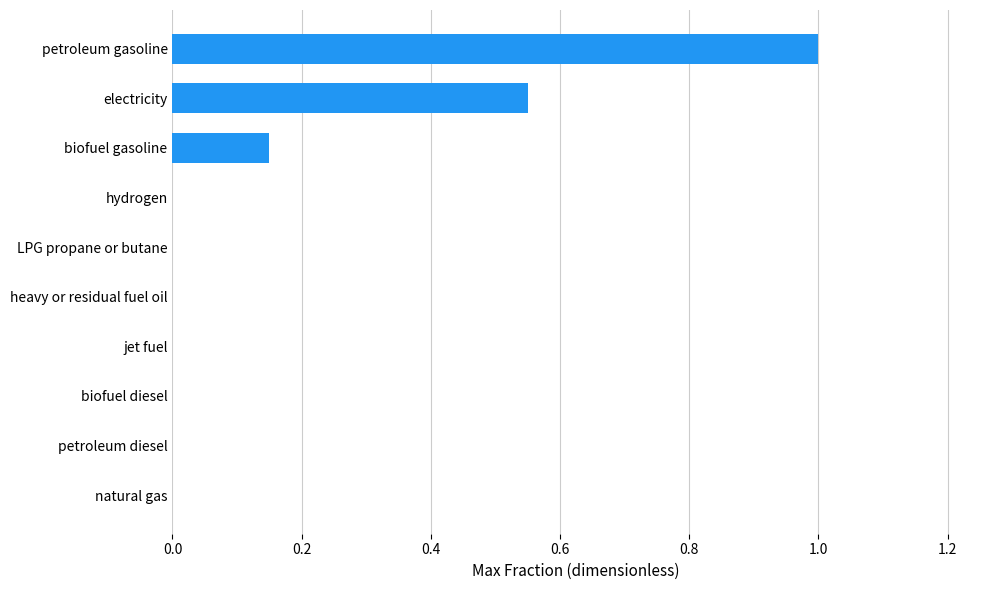

What is the sum of all values?

1.7